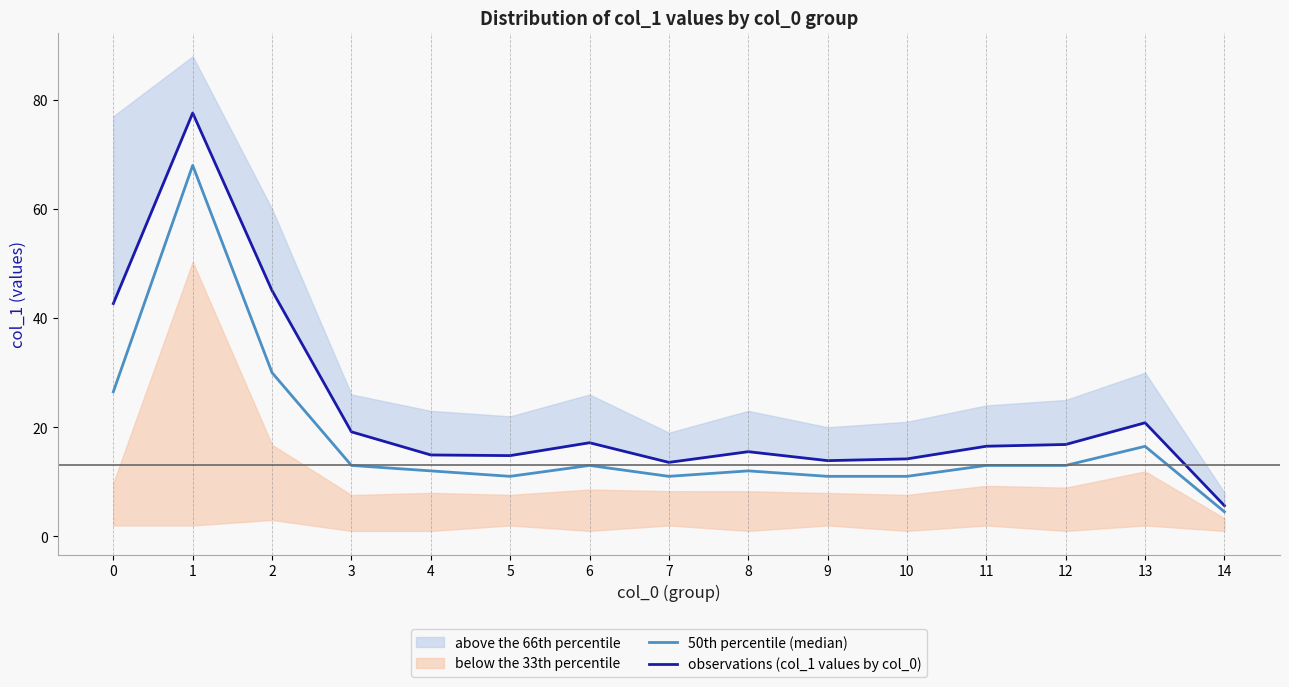

Reading left to right, extract all data points from this chart.

50th percentile (median): 26.5	68.0	30.0	13.0	12.0	11.0	13.0	11.0	12.0	11.0	11.0	13.0	13.0	16.5	4.5
observations (col_1 values by col_0): 42.7	77.6	45.0	19.2	14.9	14.8	17.2	13.6	15.5	13.9	14.2	16.5	16.8	20.8	5.6